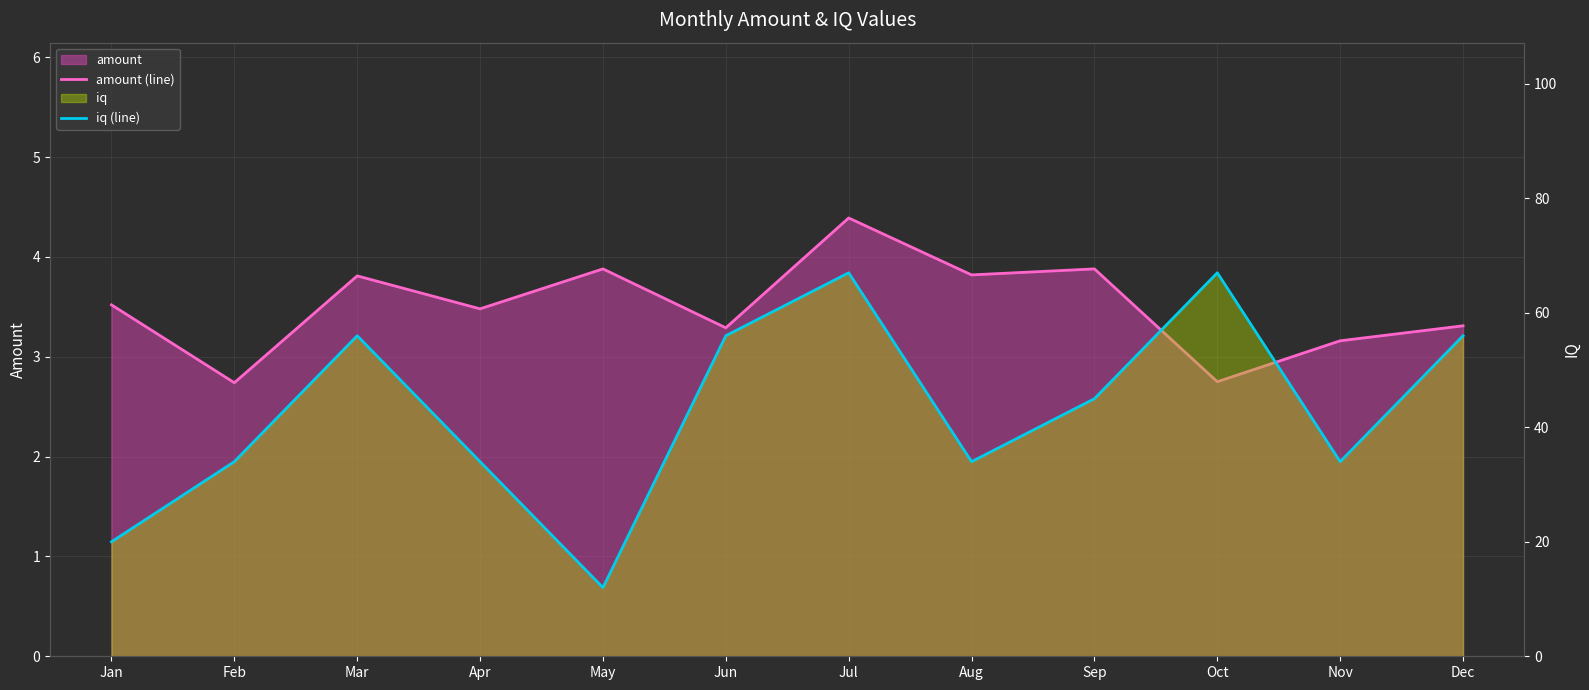

What is the maximum value for iq (line)?

67.0